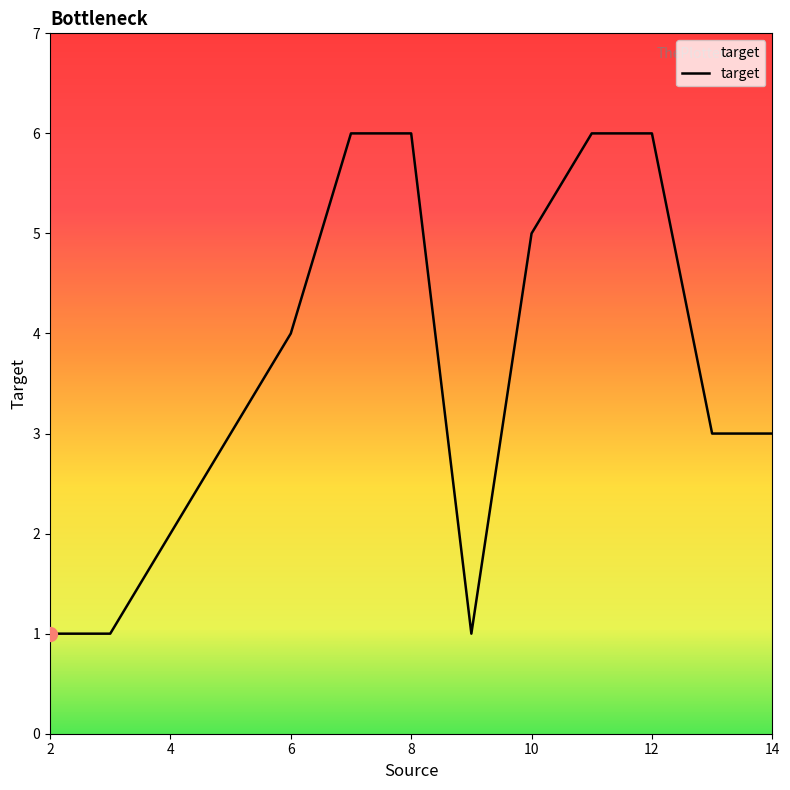

Reading left to right, what are all the values shown in this chart?

1	1	2	3	4	6	6	1	5	6	6	3	3